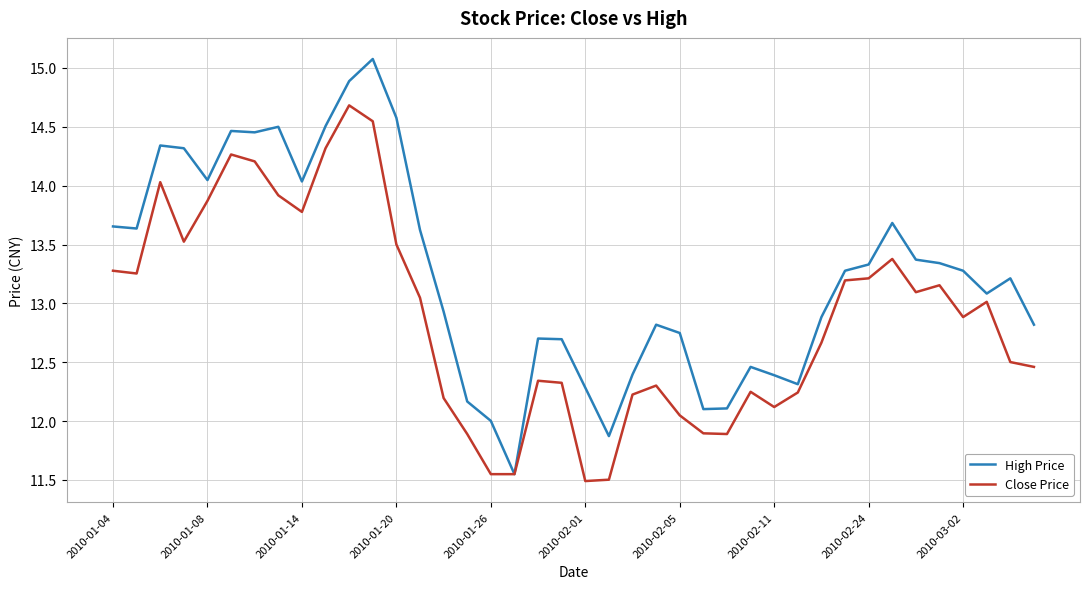

What is the maximum value shown in the chart?

15.1